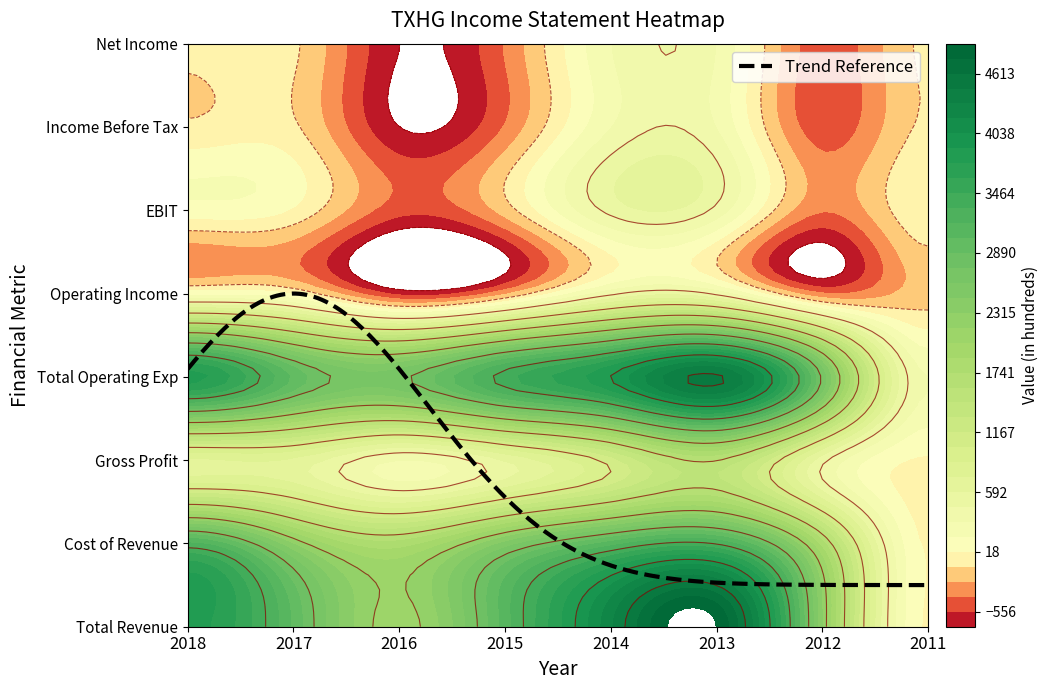

The Income Before Tax series shows -400 at 2015. True or false?

True